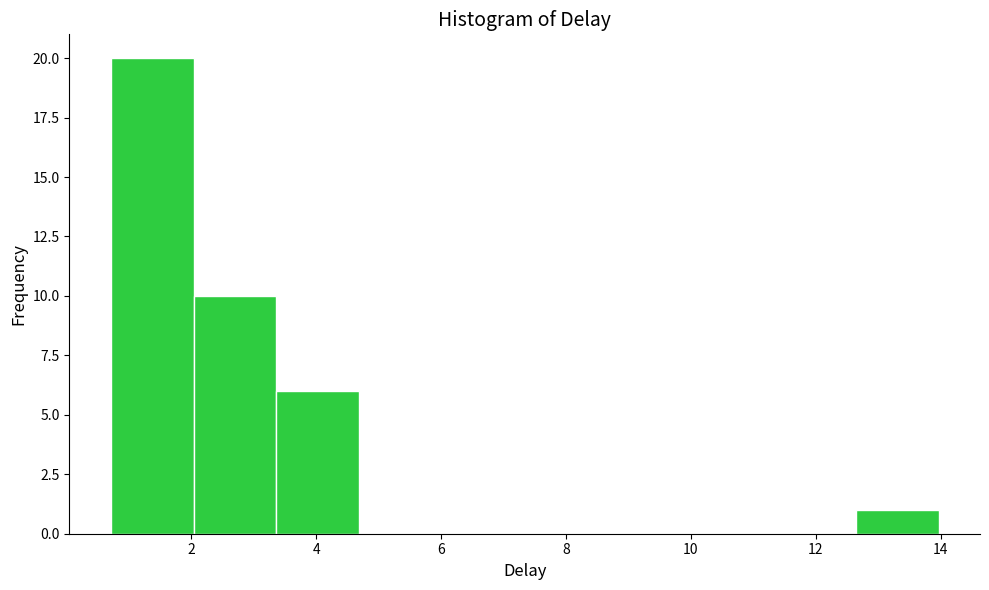

How tall is the bar that spans 3.4 to 4.6 on the x-axis? Neither the bar edges nor the heights are printed on the chart, so give them approximately, as read against the axes.

6